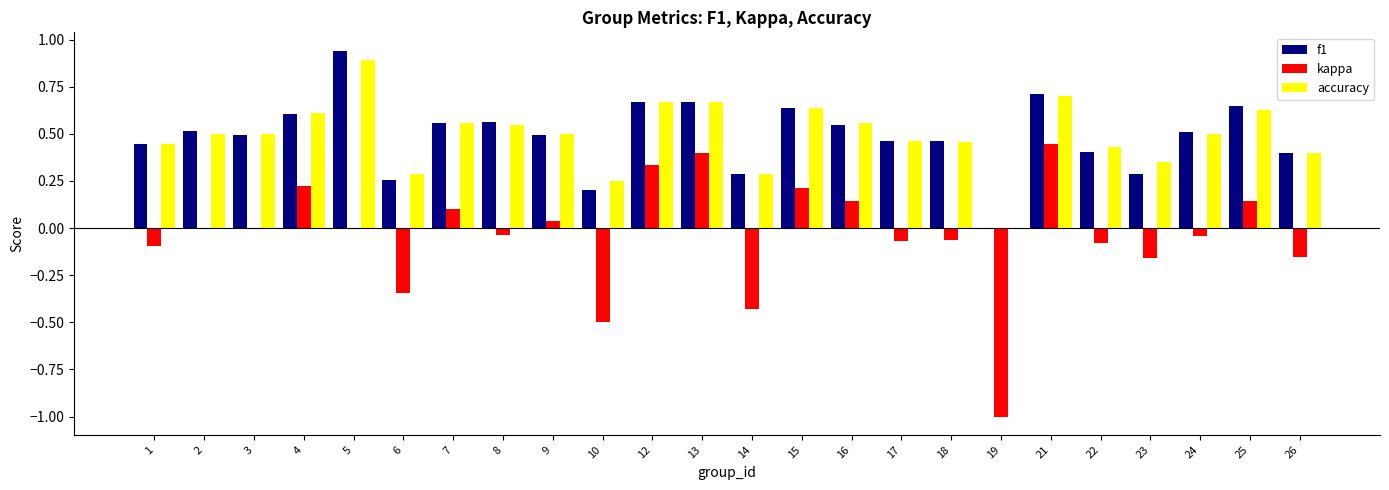

How many groups of bars are there?

24